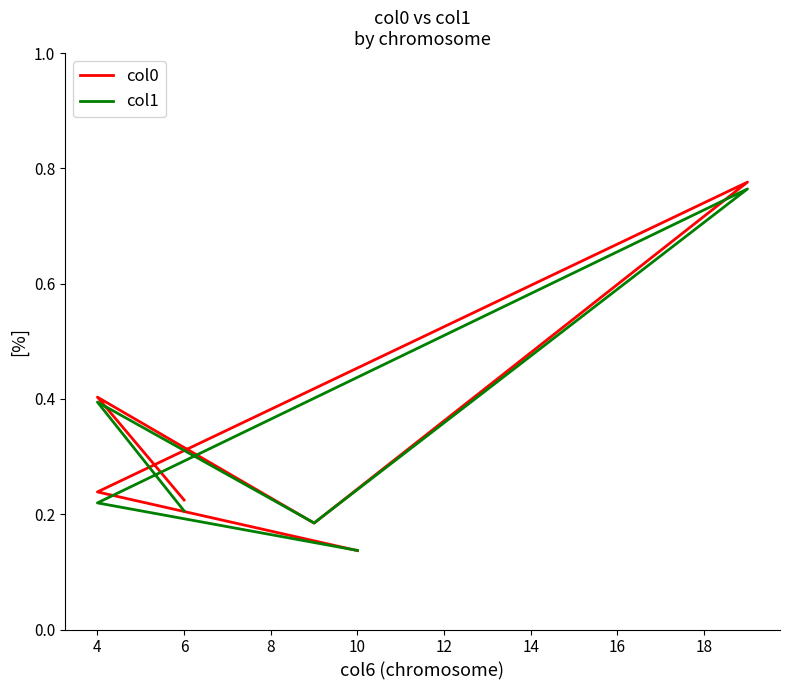

Is this an area chart (filled region under the line)?

No